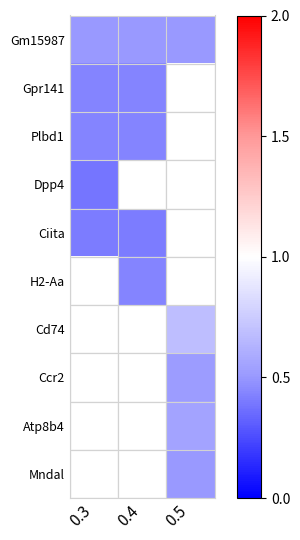

How many data points does each series have?

3